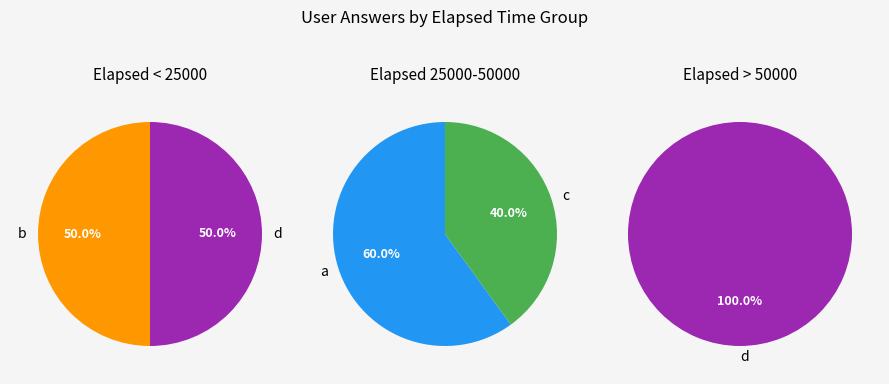

What is the smallest slice in the pie chart?

b